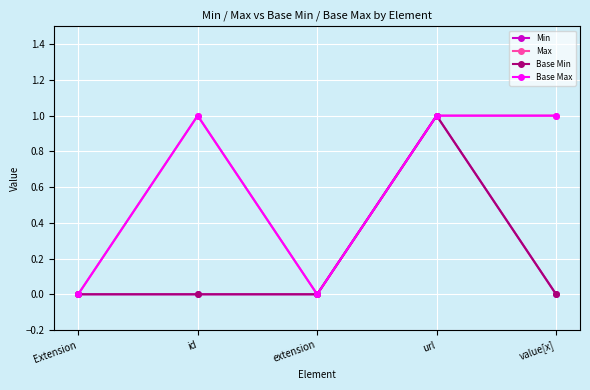

Does the chart display data point markers on the line(s)?

Yes